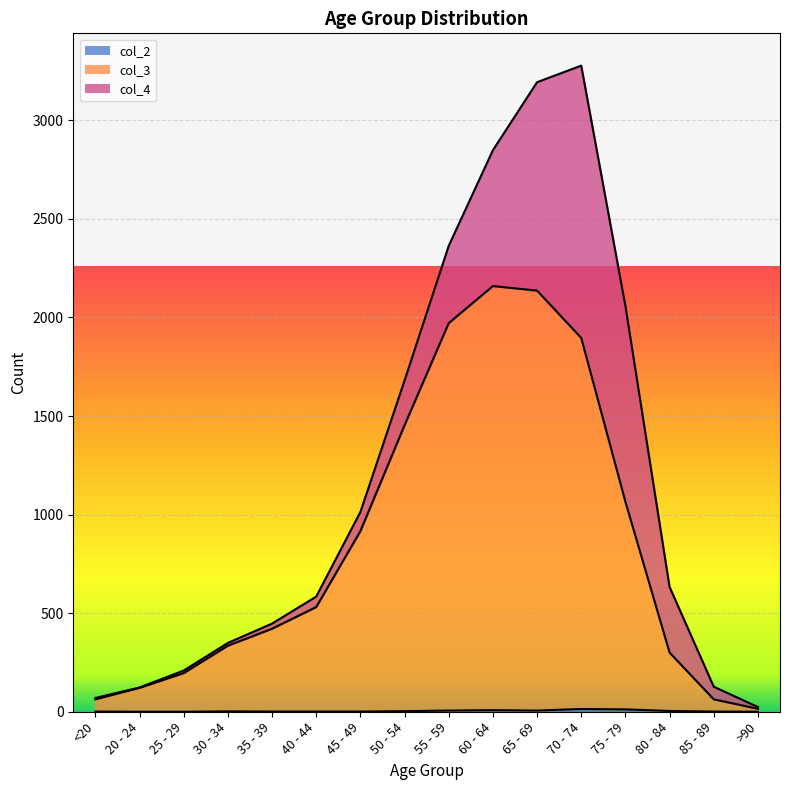

What is the sum of all col_2 values?

60